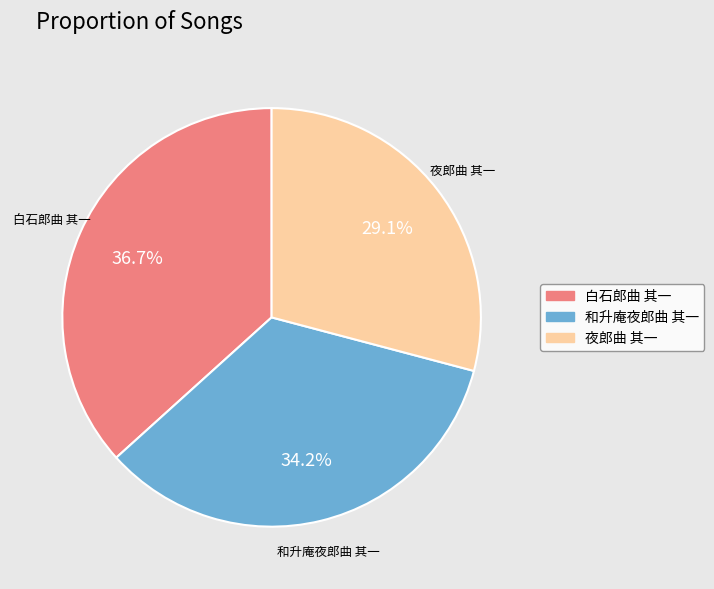

What is the smallest slice in the pie chart?

夜郎曲 其一